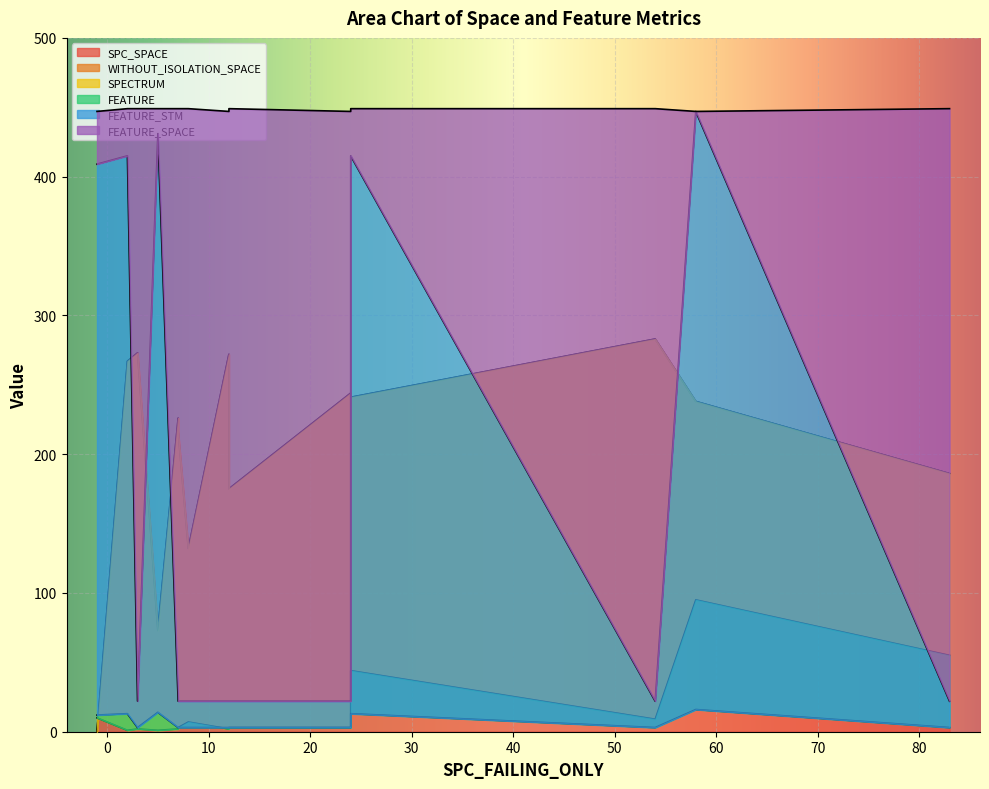

Which series has the largest range (max minus min)?

FEATURE_STM